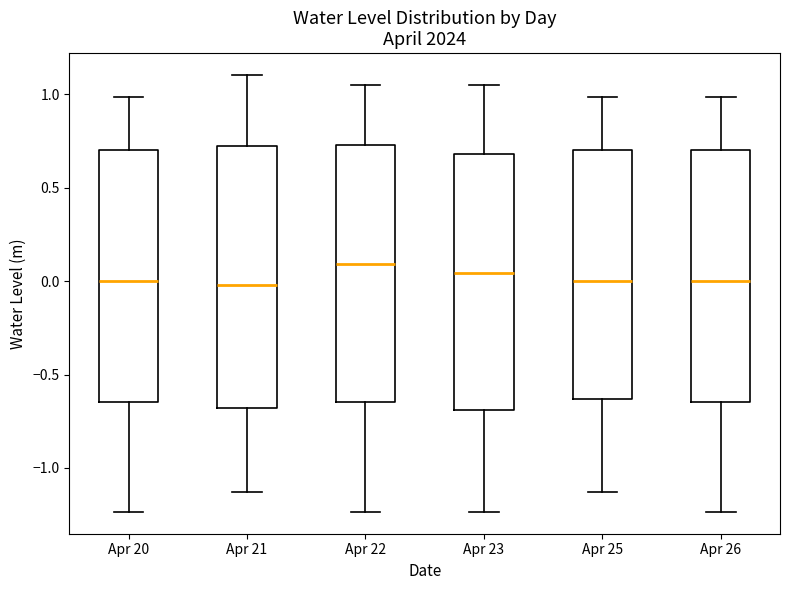

Reading left to right, transcribe this box plot: for each box, give where its median line is, the range the box spans, and where its two whiskers end, as read against the y-axis. The values are not printed on the chart, so give them approximately, as read against the axis.

Apr 20: median 0.00, box -0.65 to 0.70, whiskers -1.25 to 1.00
Apr 21: median 0.00, box -0.70 to 0.70, whiskers -1.15 to 1.10
Apr 22: median 0.10, box -0.65 to 0.75, whiskers -1.25 to 1.05
Apr 23: median 0.05, box -0.70 to 0.70, whiskers -1.25 to 1.05
Apr 25: median 0.00, box -0.65 to 0.70, whiskers -1.15 to 1.00
Apr 26: median 0.00, box -0.65 to 0.70, whiskers -1.25 to 1.00